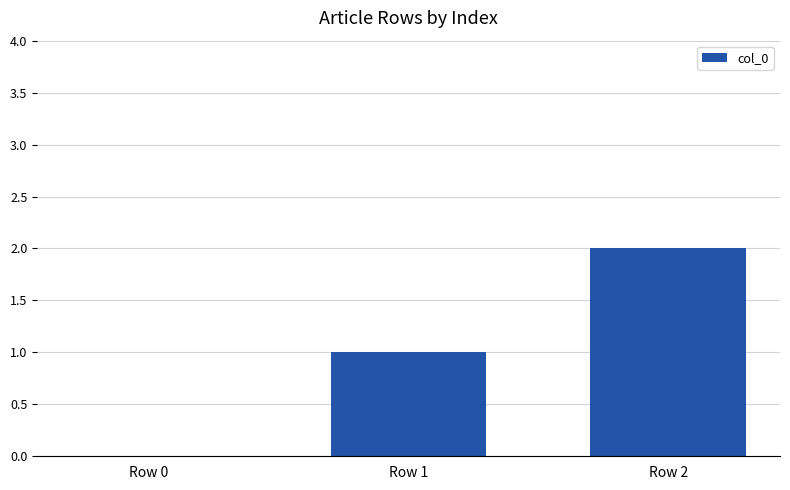

What is the average value?

1